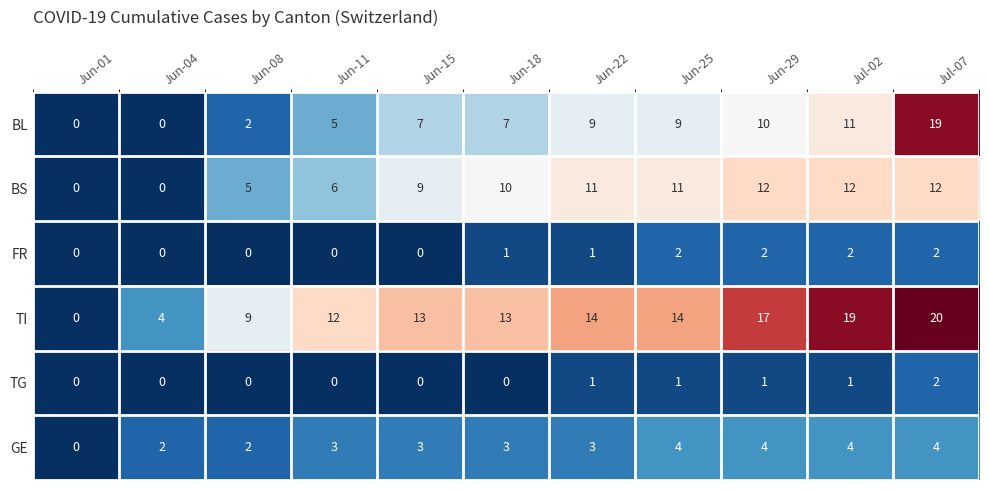

Which series has the largest total across all categories?

TI